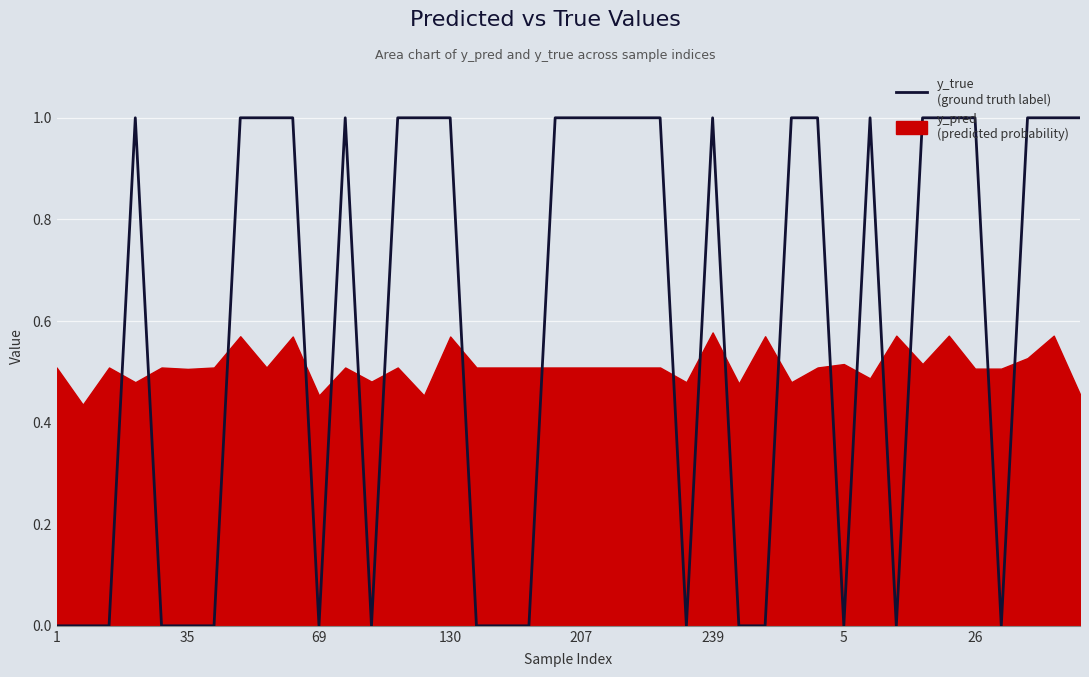

How many points are lower than both their immediate neighbors (excluding endpoints)?

6